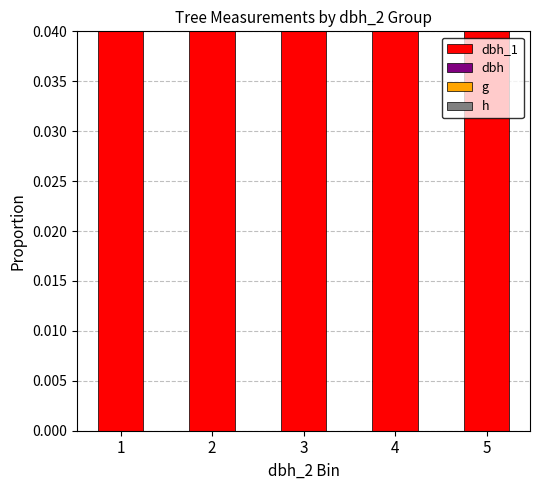

What is the approximate value of g at 3?

0.6